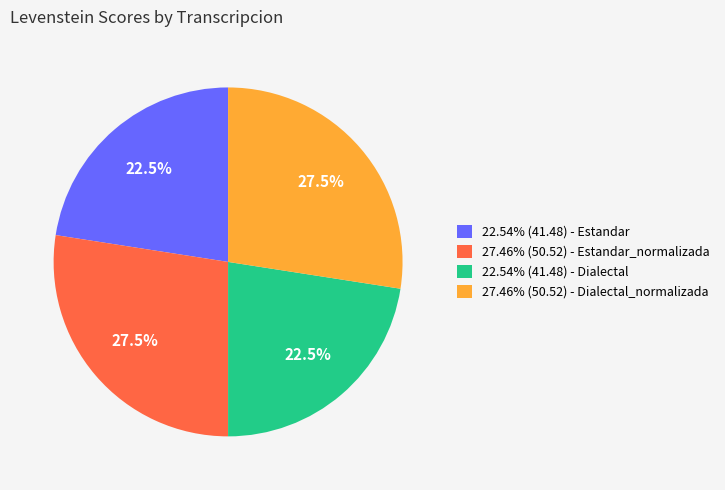

What percentage is NOT represented by 27.46% (50.52) - Estandar_normalizada?

72.5%